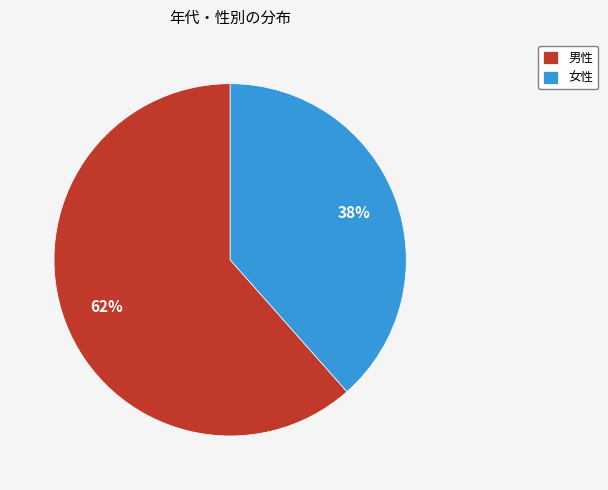

Which category has the biggest portion of the pie?

男性